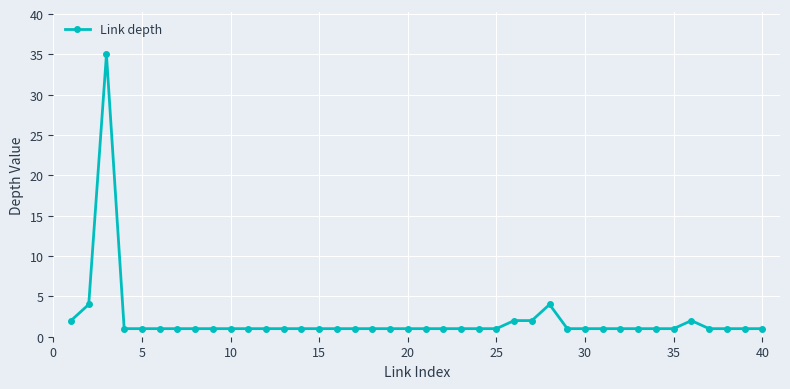

True or false: there are more than 1 points higher than both neighbors.

True